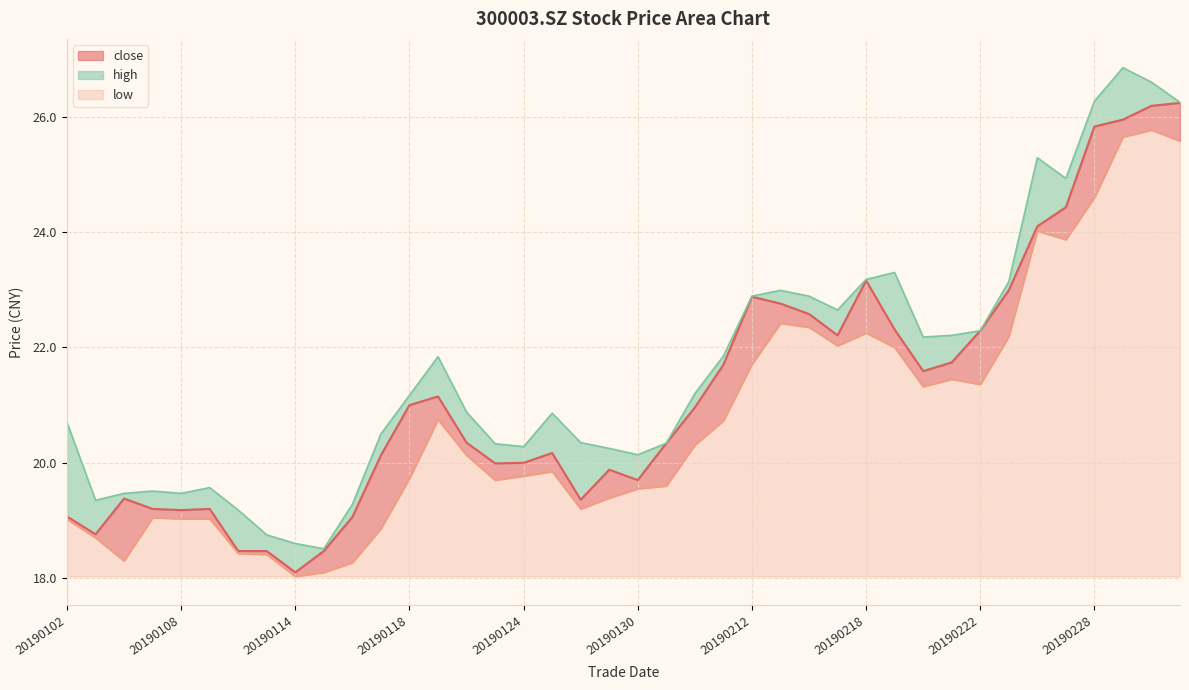

How many series are shown in this chart?

3